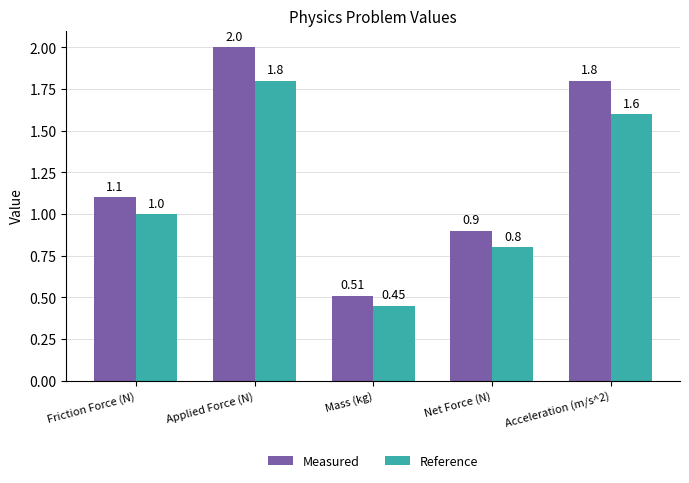

What is the total value across all series at Friction Force (N)?

2.1